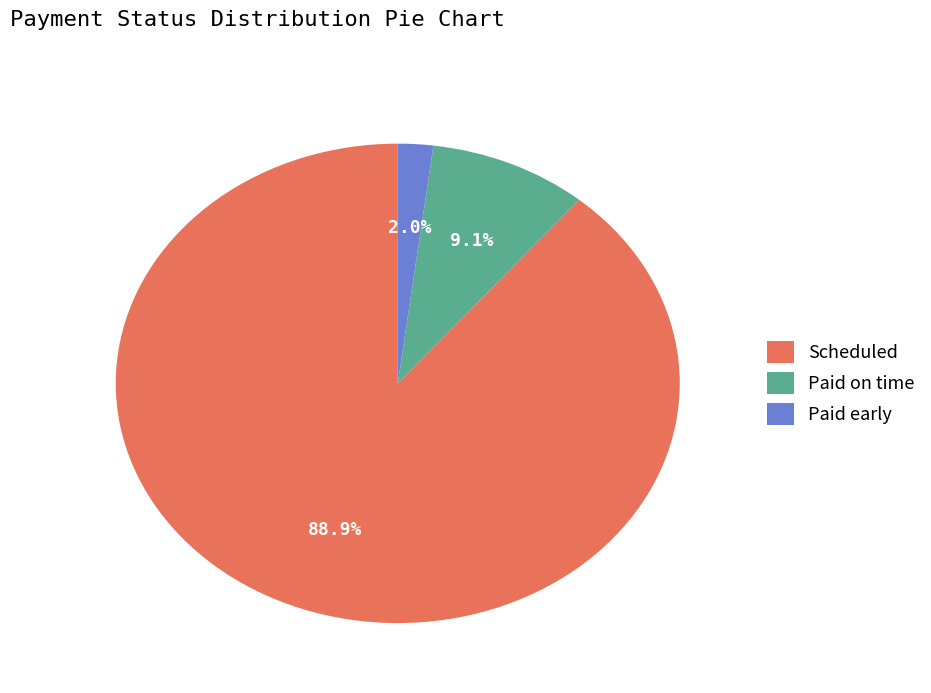

To the nearest percent, what is the difference between the Paid early and Scheduled slice percentages?

87%